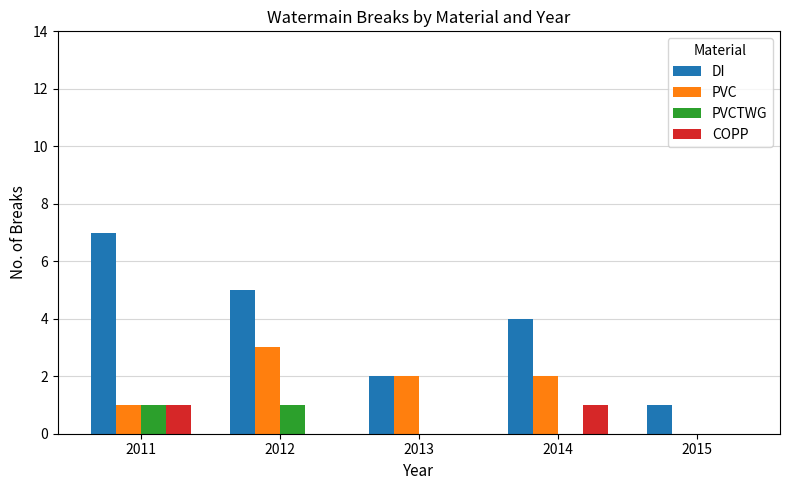

What are all the series names shown in the legend?

DI, PVC, PVCTWG, COPP